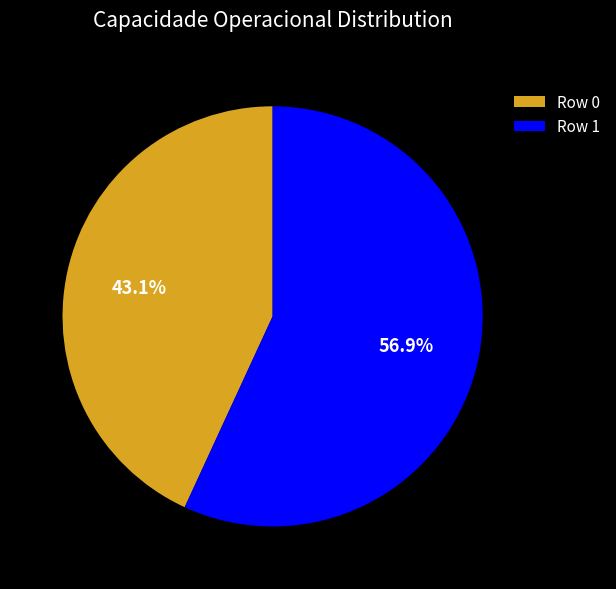

To the nearest percent, what portion does Row 1 represent?

57%